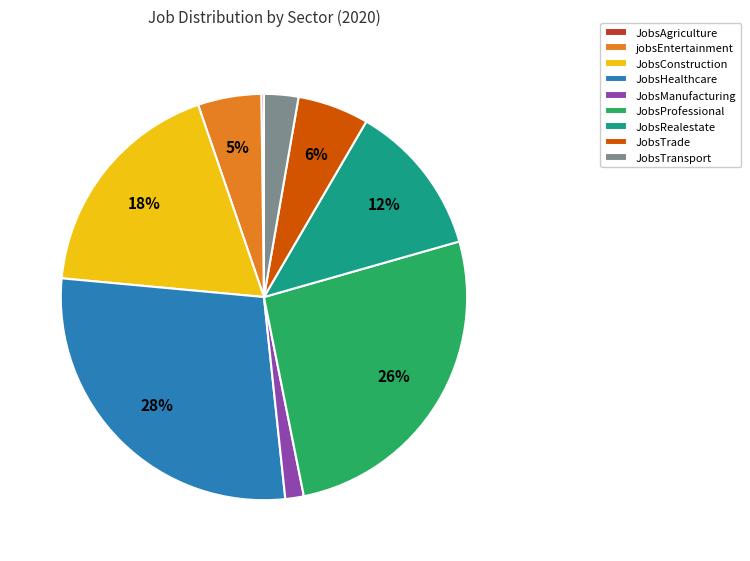

To the nearest percent, what is the difference between the largest and smallest slice percentages?

28%